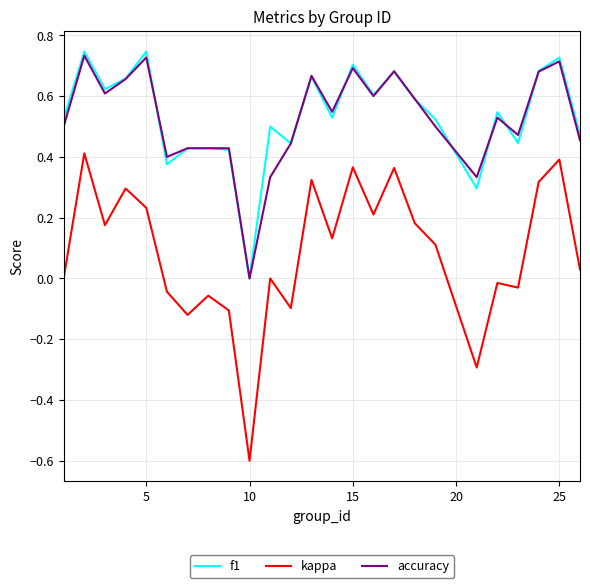

True or false: f1 has more than 0 interior local peaks.

True